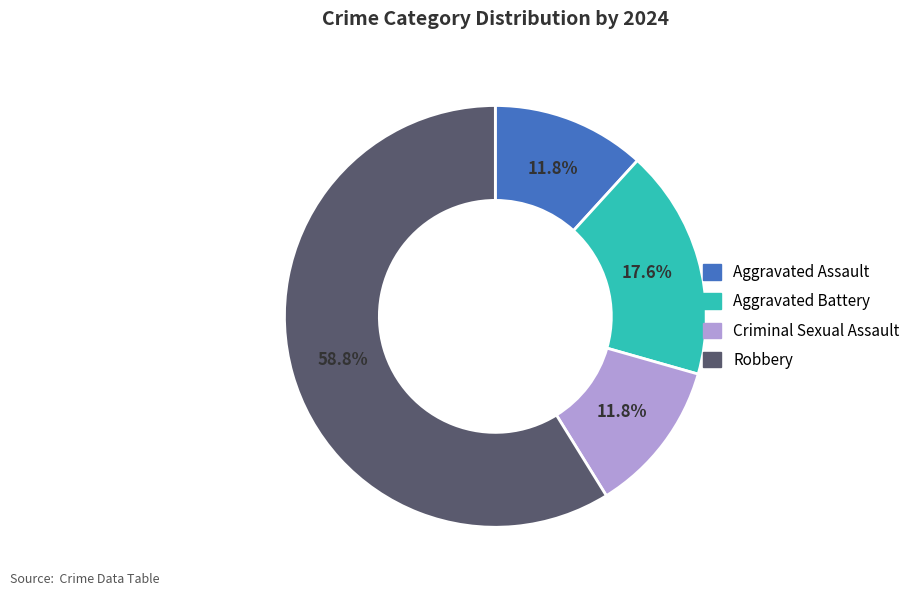

What portion of the pie excludes Aggravated Battery?

82.4%